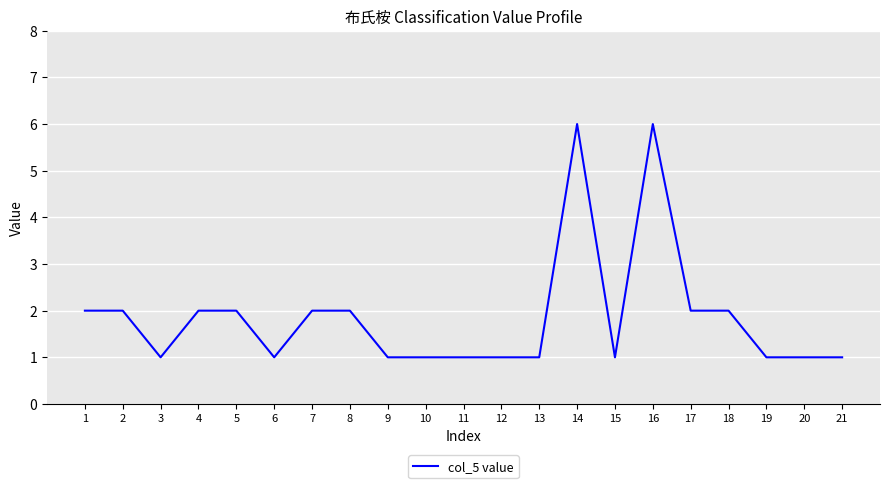

The chart shows a value of 3 at 8. True or false?

False